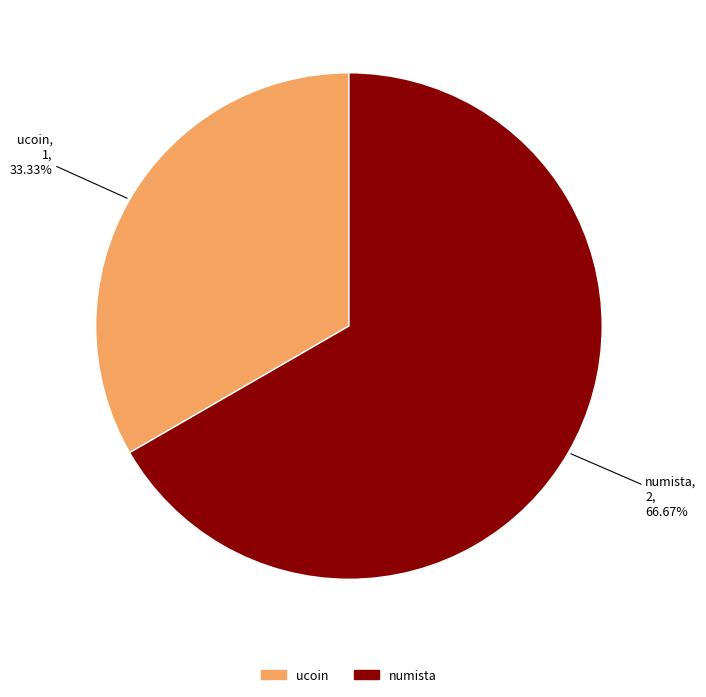

Which category has the biggest portion of the pie?

numista